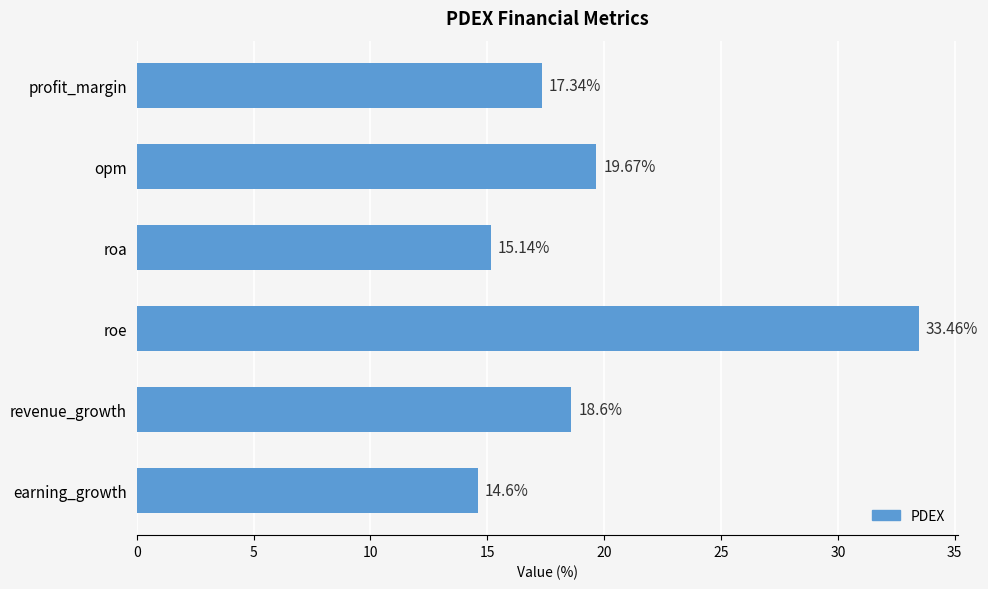

What is the change in value from opm to roa?

-4.5